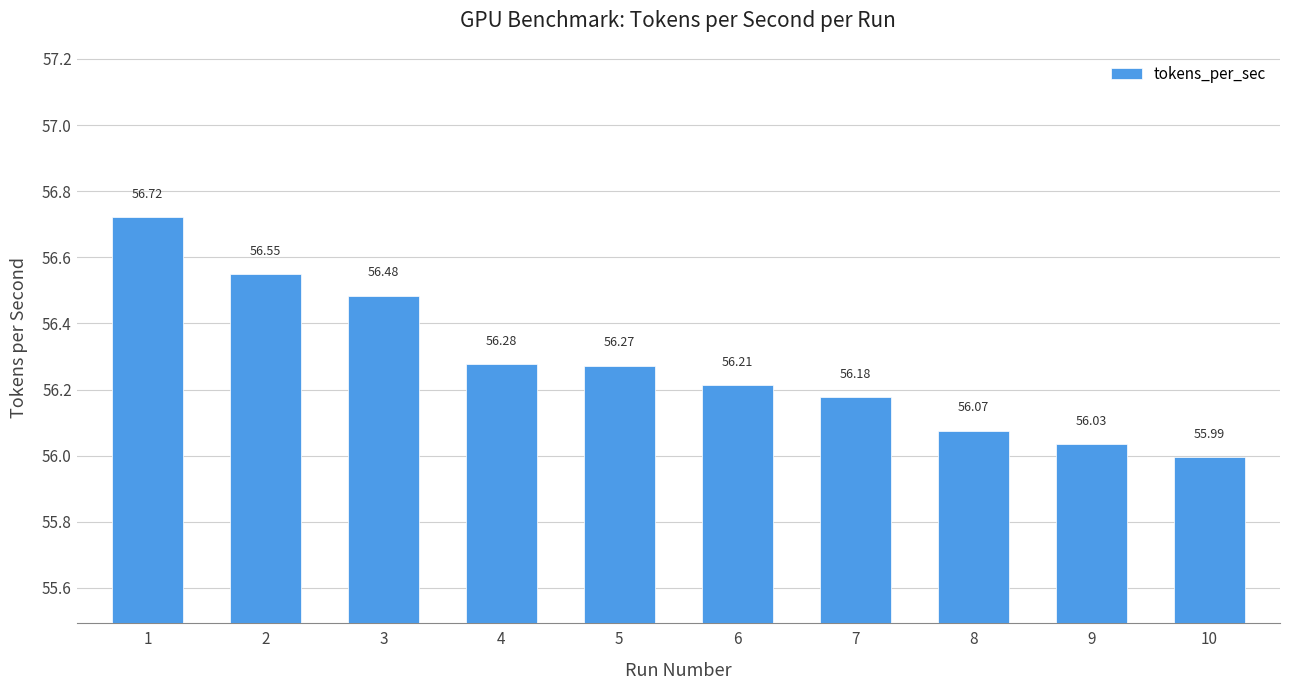

Count the number of categories in the chart.

10